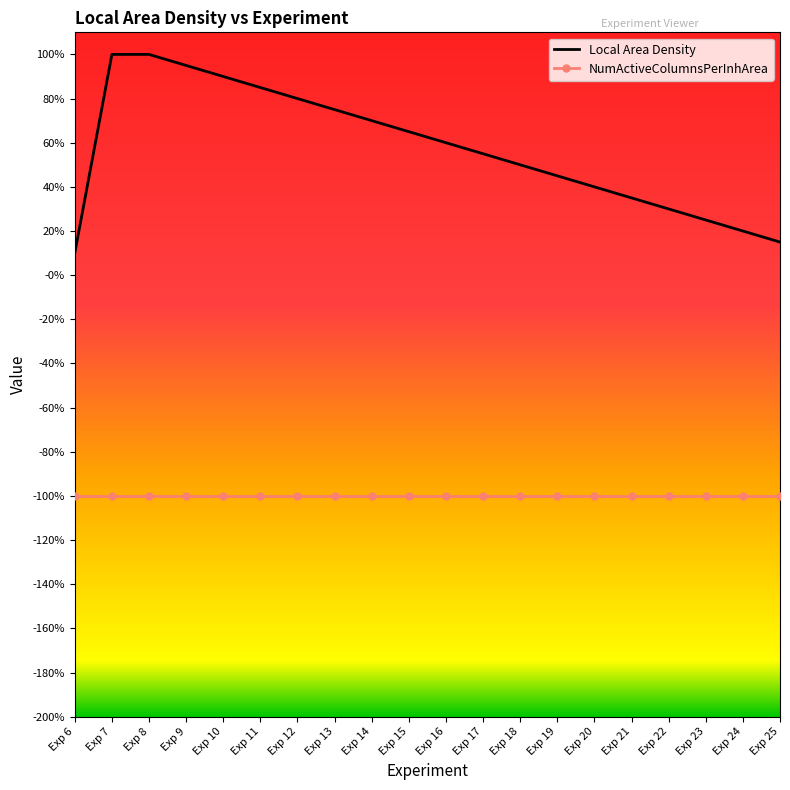

At Exp 22, list the series in order from largest to smallest.

Local Area Density, NumActiveColumnsPerInhArea